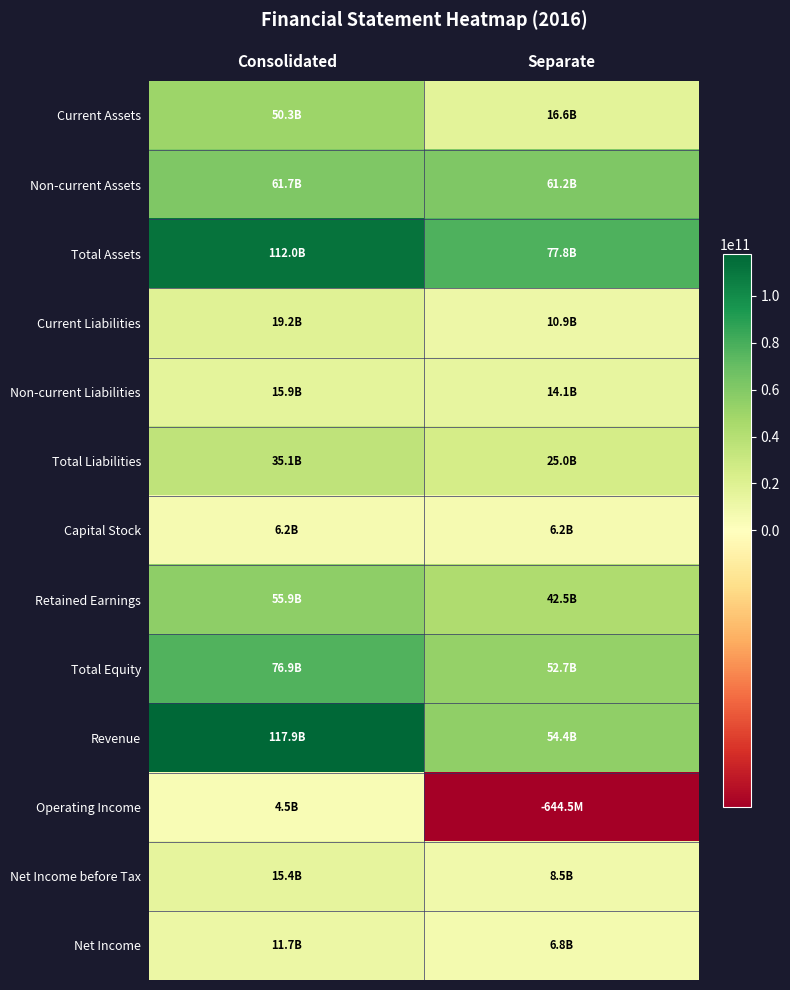

Reading right to left, transcribe all the data shown in this chart.

Current Assets: Separate=16585369566	Consolidated=50340535110
Non-current Assets: Separate=61192957852	Consolidated=61689635970
Total Assets: Separate=77778327418	Consolidated=112030171080
Current Liabilities: Separate=10893199746	Consolidated=19195586356
Non-current Liabilities: Separate=14141974964	Consolidated=15942313939
Total Liabilities: Separate=25035174710	Consolidated=35137900295
Capital Stock: Separate=6211787000	Consolidated=6211787000
Retained Earnings: Separate=42540008391	Consolidated=55863210736
Total Equity: Separate=52743152708	Consolidated=76892270785
Revenue: Separate=54399417415	Consolidated=117855468221
Operating Income: Separate=-644451898	Consolidated=4481495337
Net Income before Tax: Separate=8524721006	Consolidated=15444057623
Net Income: Separate=6758887463	Consolidated=11691172385